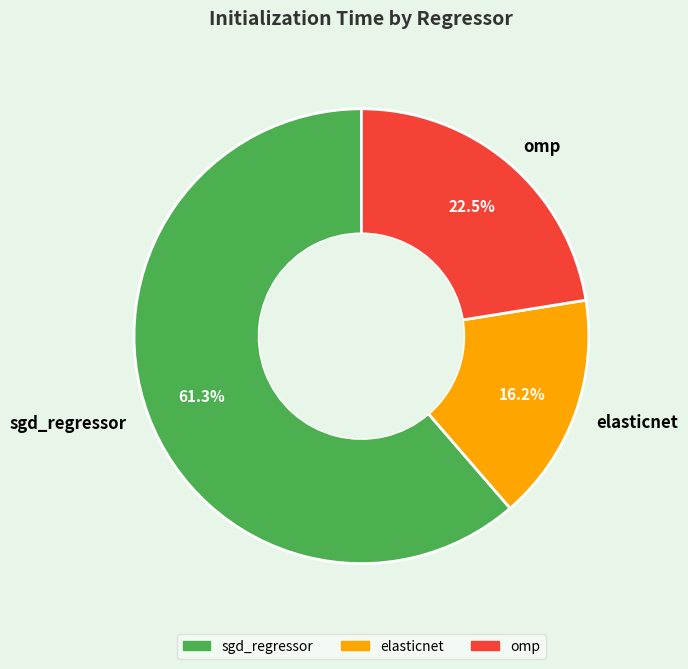

Between sgd_regressor and omp, which is larger?

sgd_regressor